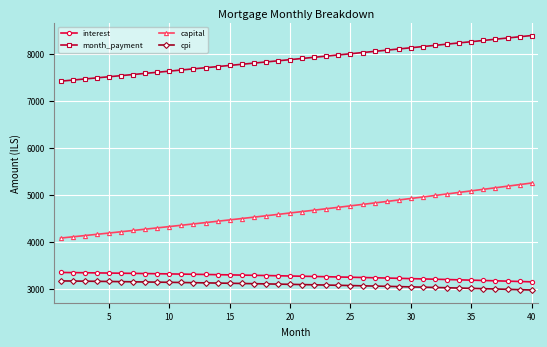

What is the difference between the maximum and second lowest values in the cpi series?

186.7